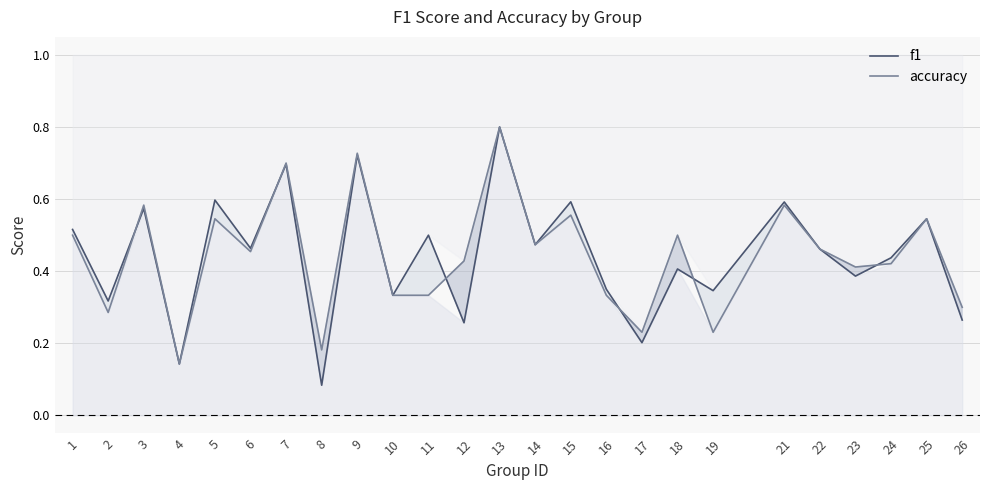

Read the f1 value at 4.

0.1